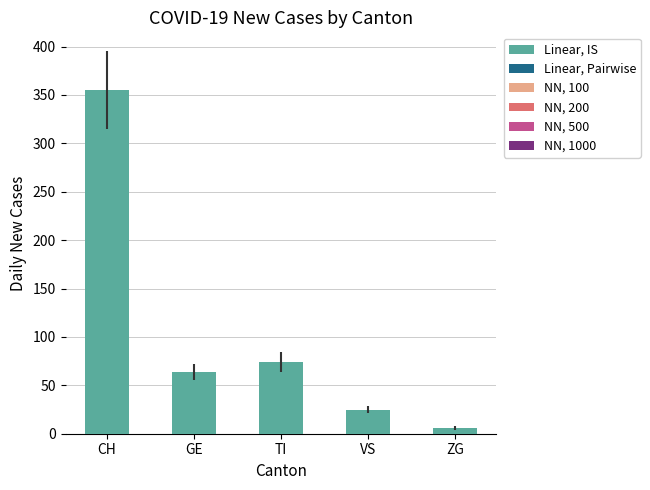

What is the ratio of the value at TI to the value at CH?

0.2